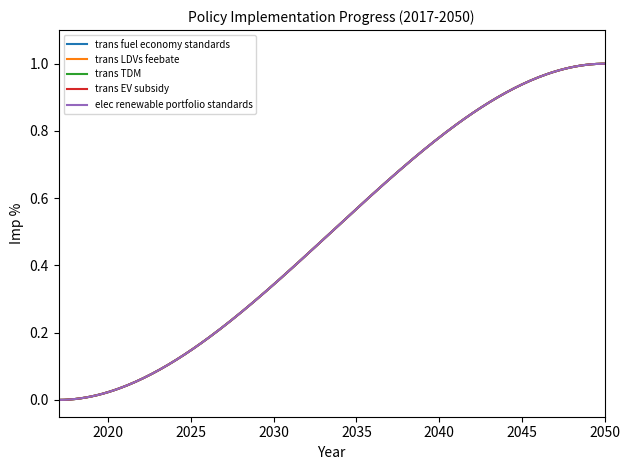

Which series has the widest spread of values?

trans fuel economy standards